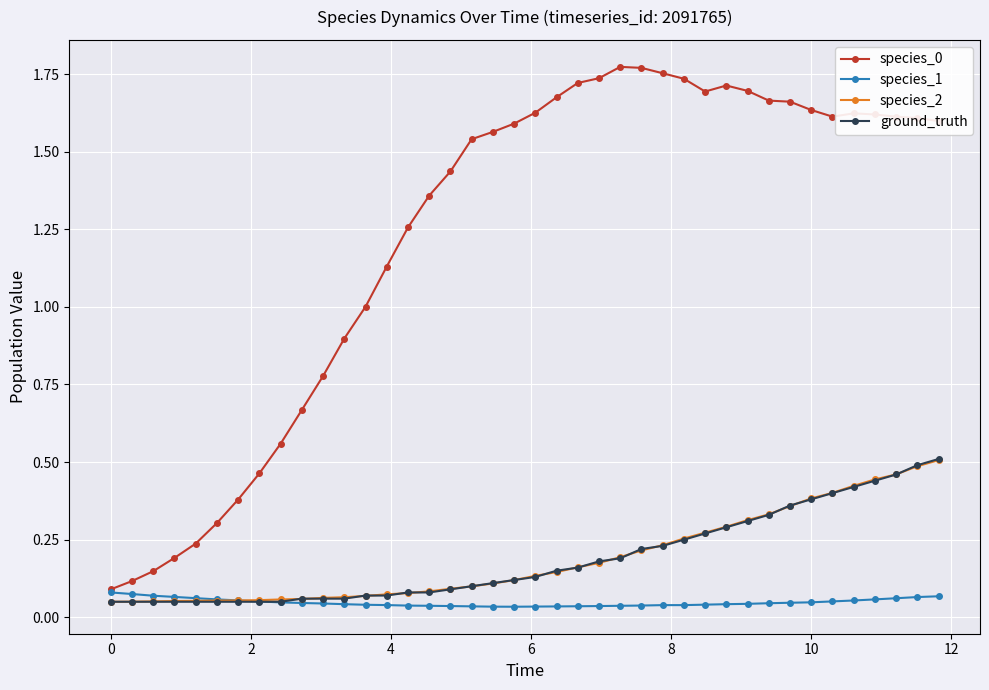

At how many categories does at least one series exceed 0?

40